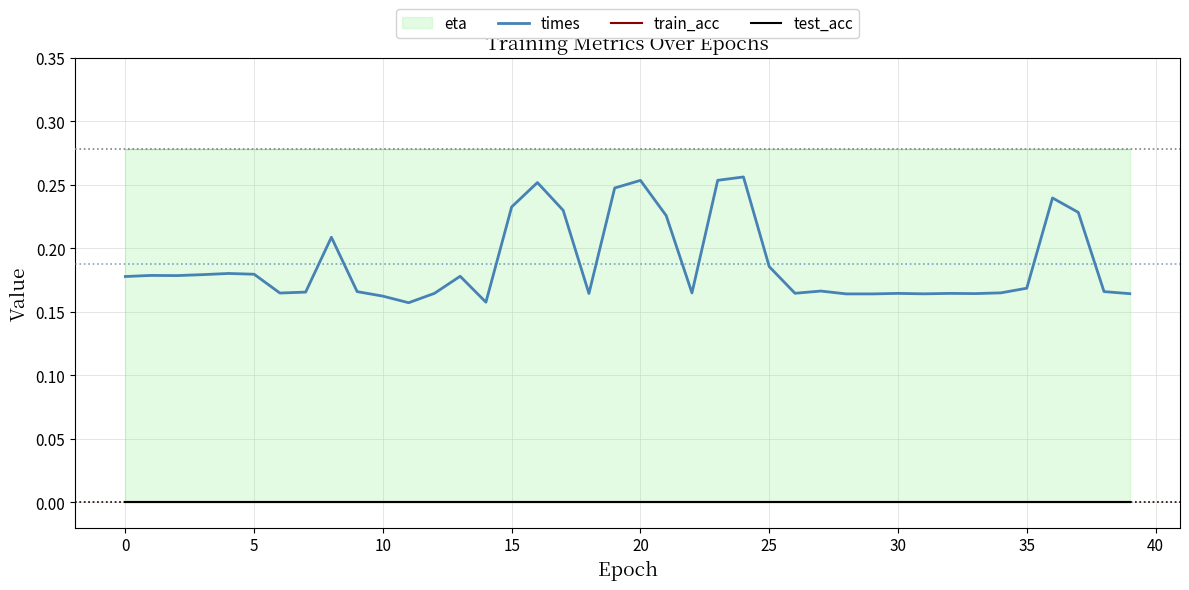

What is the difference between the maximum and second lowest values in the times series?

0.1